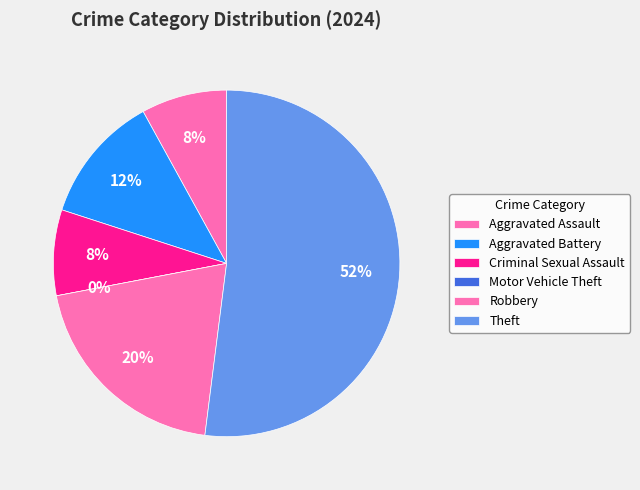

Combined, do Aggravated Battery and Theft account for over 50%?

Yes